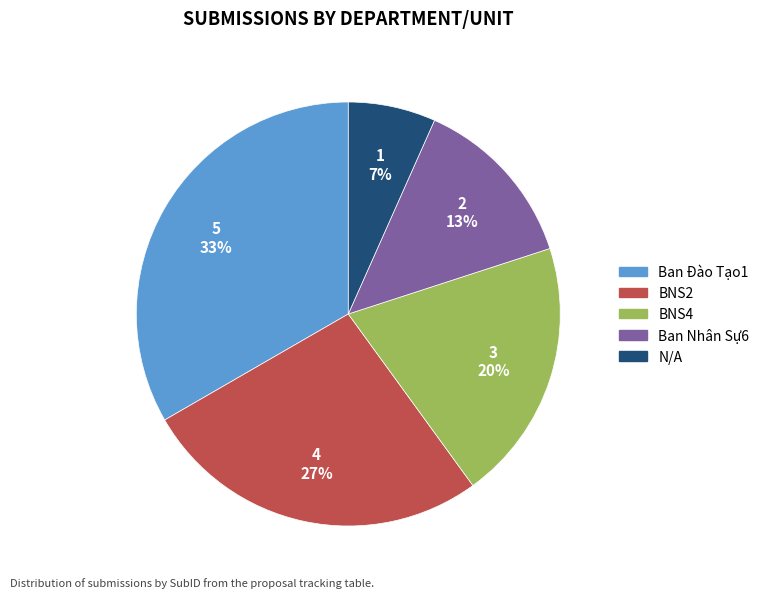

To the nearest percent, what is the average slice percentage?

20%